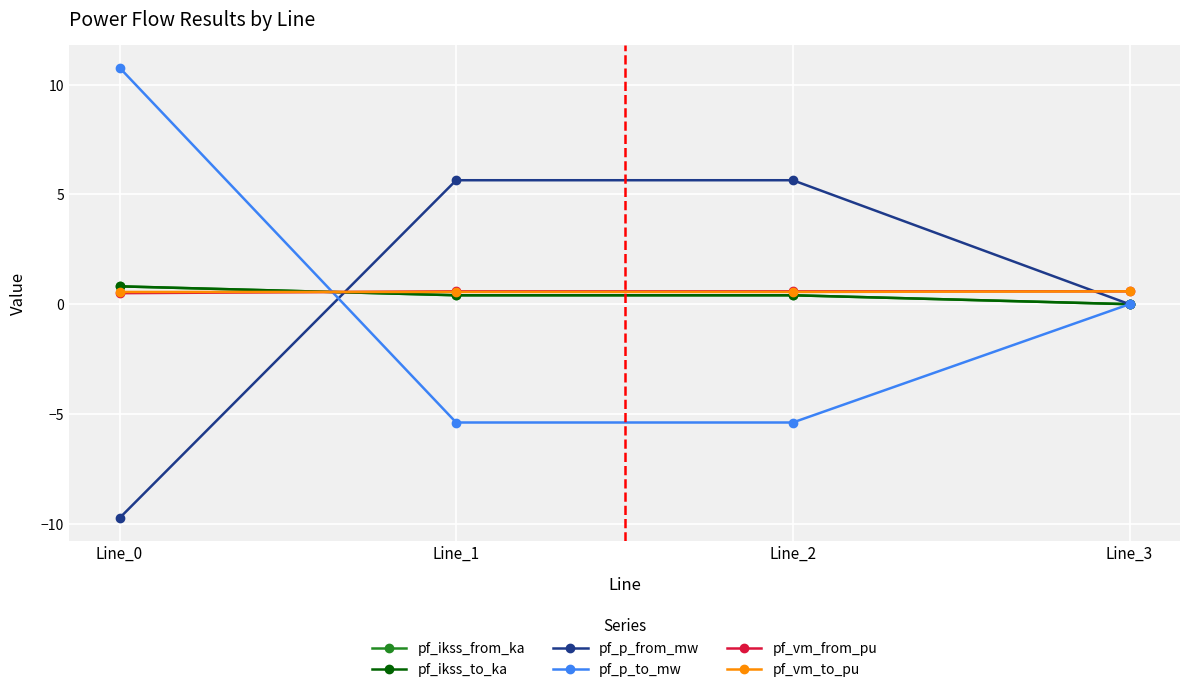

Is this an area chart (filled region under the line)?

No